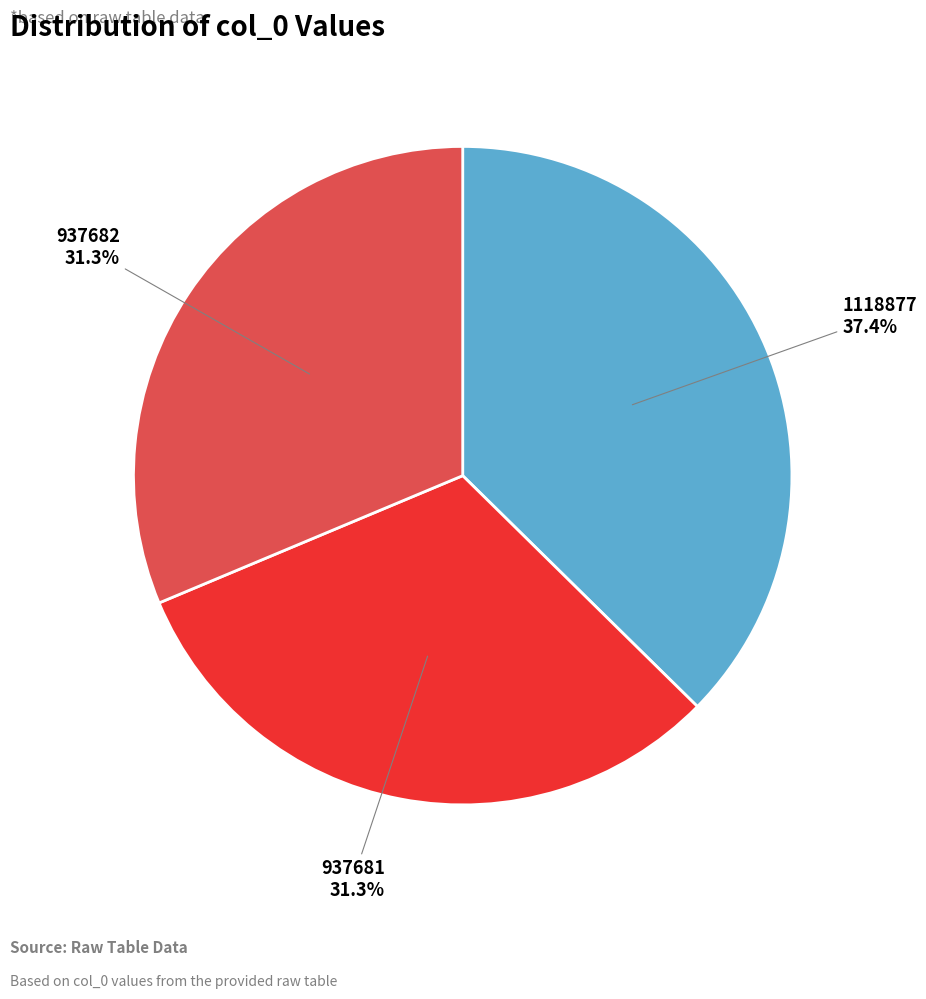

Is there a majority slice in this chart?

No